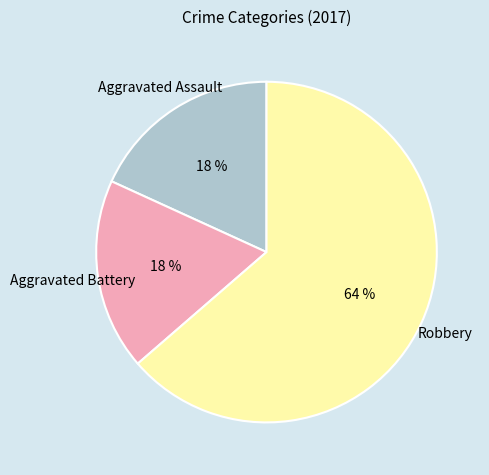

True or false: Robbery accounts for 77% of the total.

False